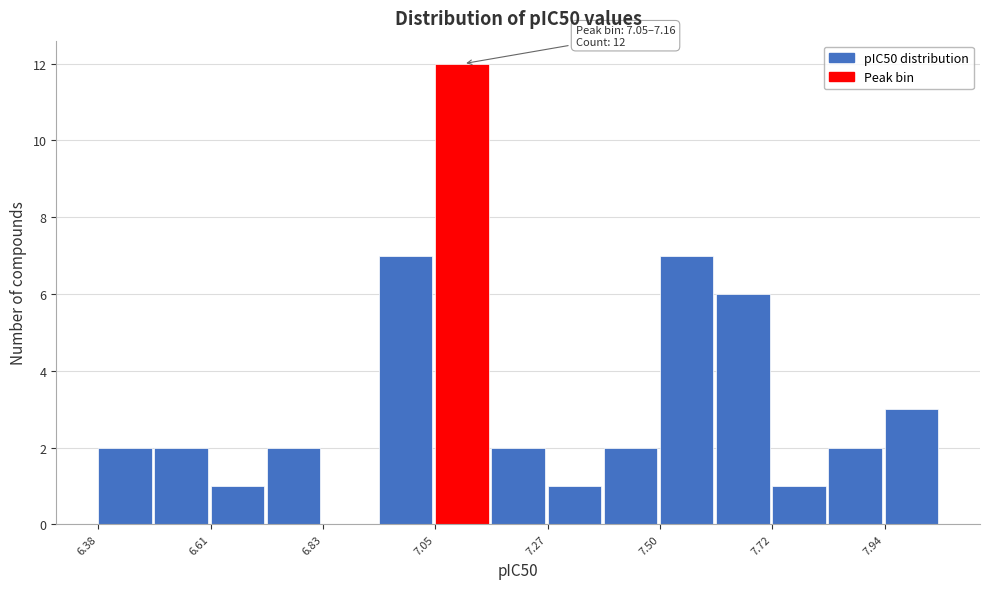

Read against the x-axis, roughly where is the centre of the tallest bar?

7.10